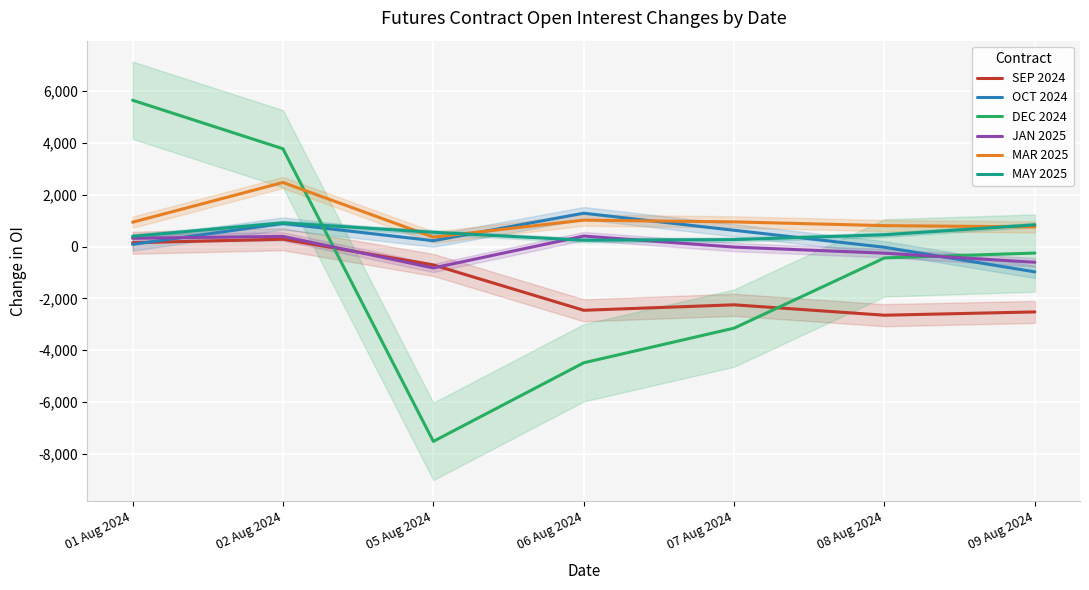

What is the greatest value displayed?

5641